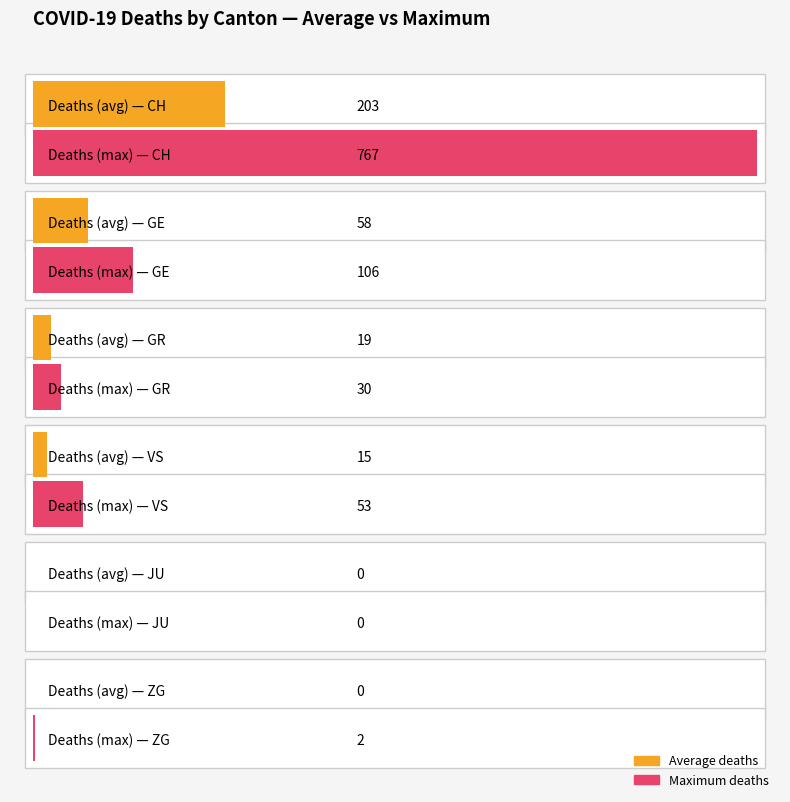

Is the value of VS at 32 greater than the value of CH at 39?

No